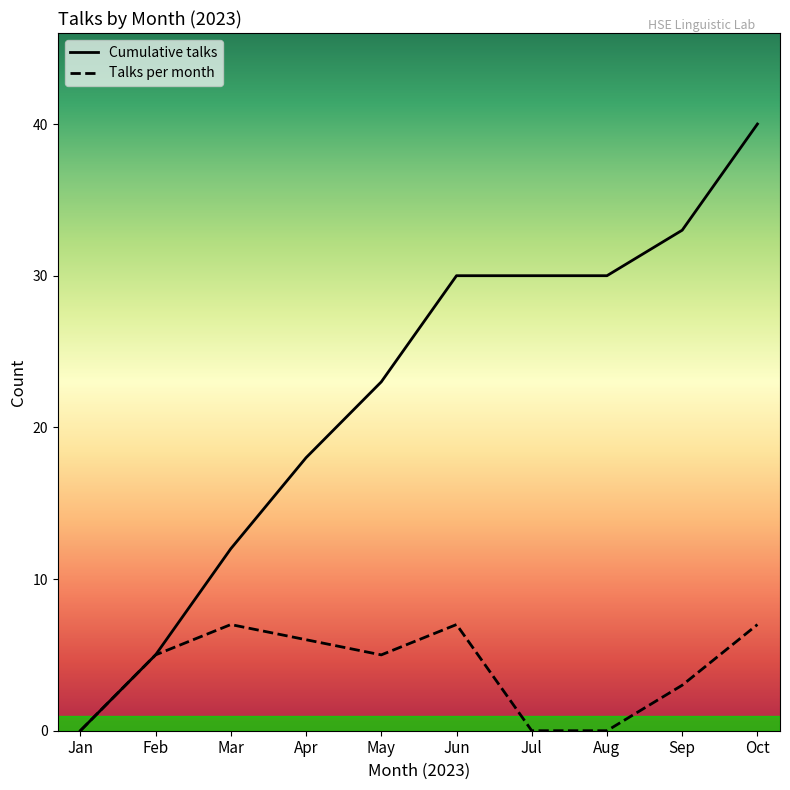

Which series has the largest range (max minus min)?

Cumulative talks